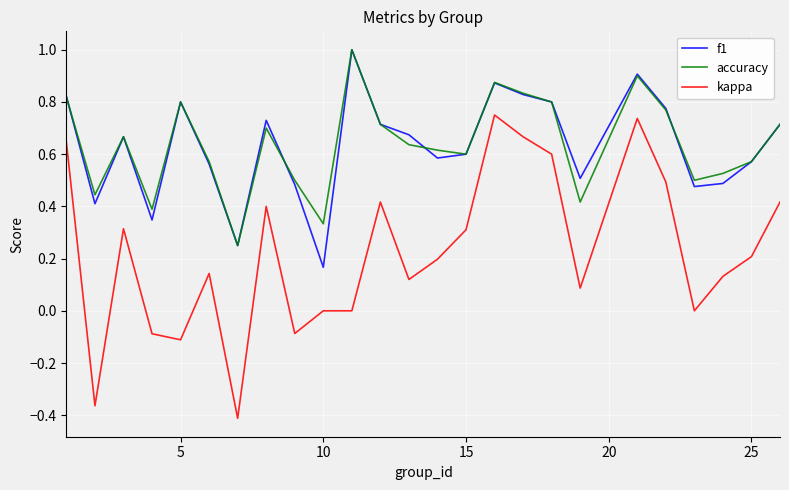

What are all the series names shown in the legend?

f1, accuracy, kappa